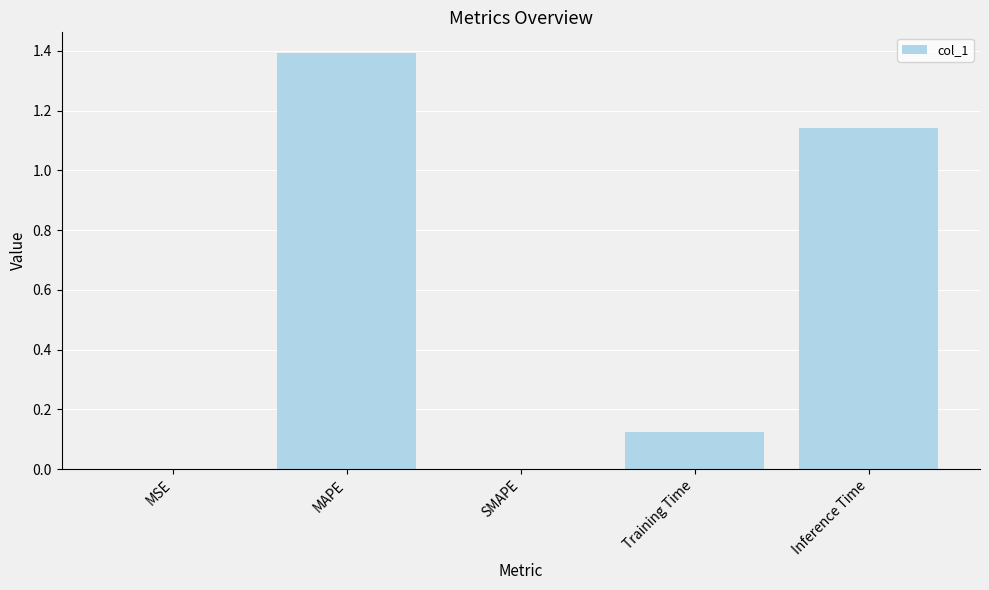

The value at Inference Time is 1.6. True or false?

False